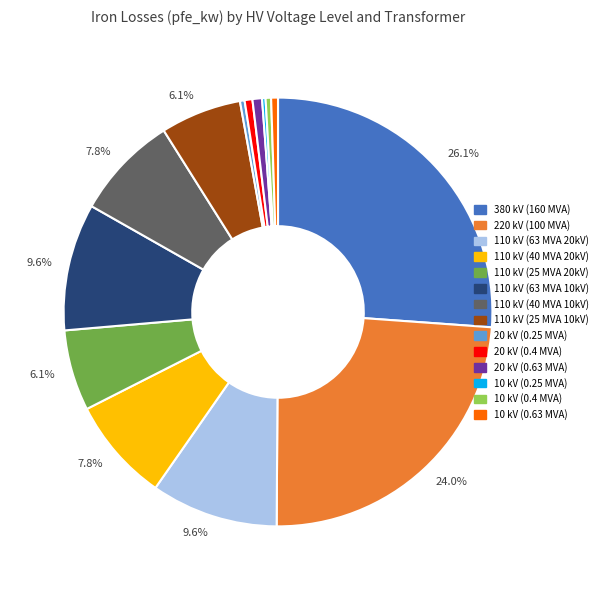

Is there any slice that represents more than half of the pie?

No